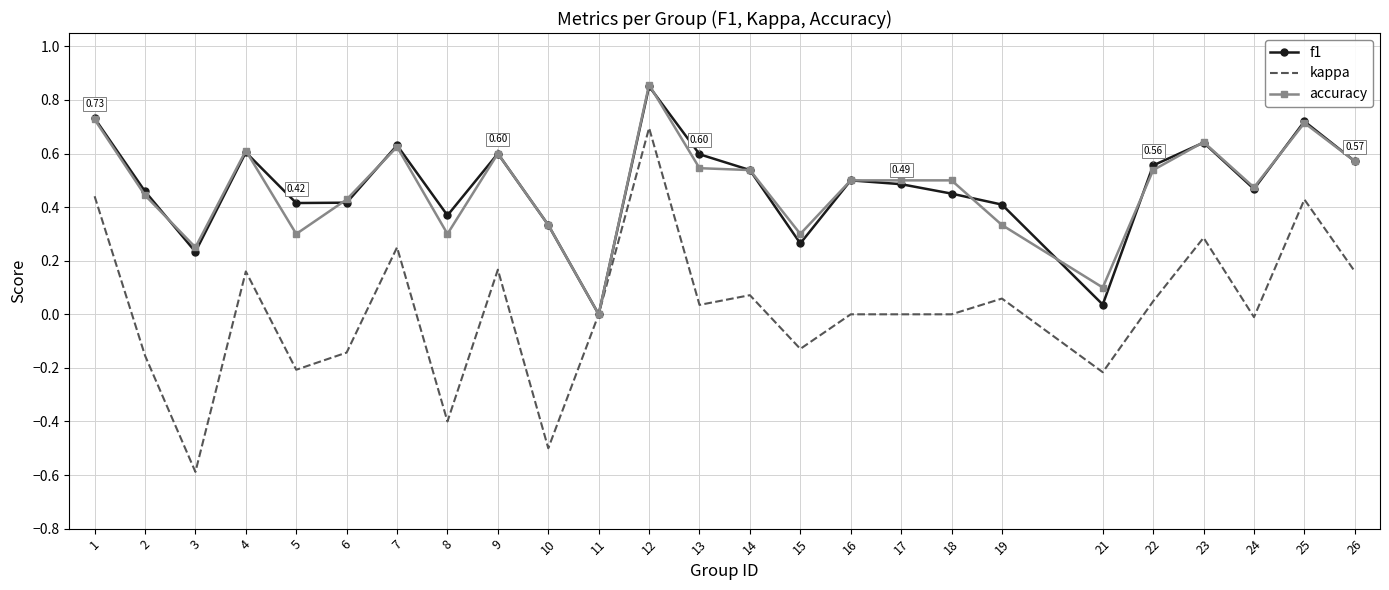

Where is accuracy nearest to the value 0?

11